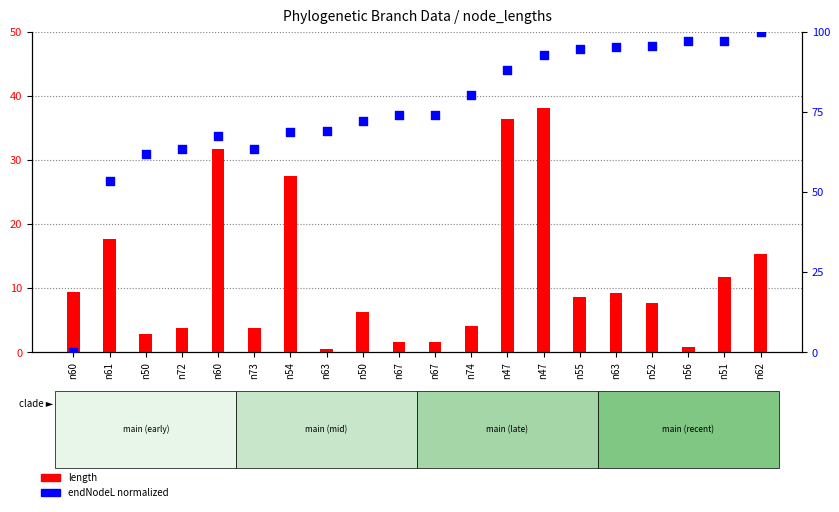

At how many categories does at least one series exceed 54?

18